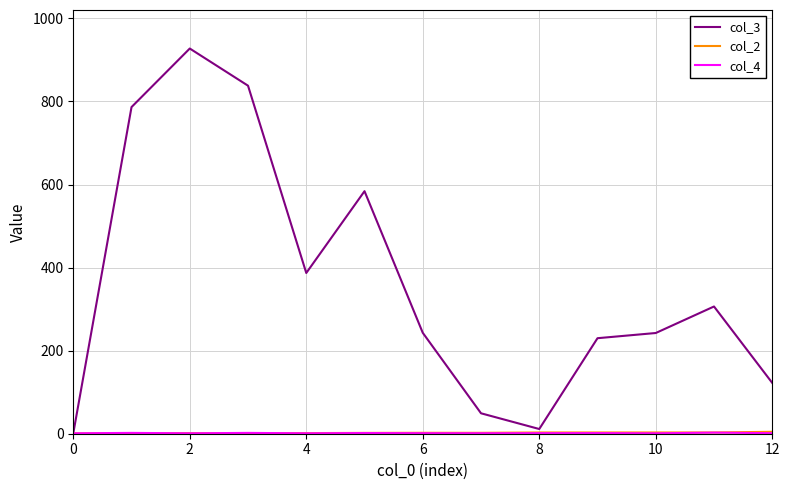

Which series has the largest range (max minus min)?

col_3